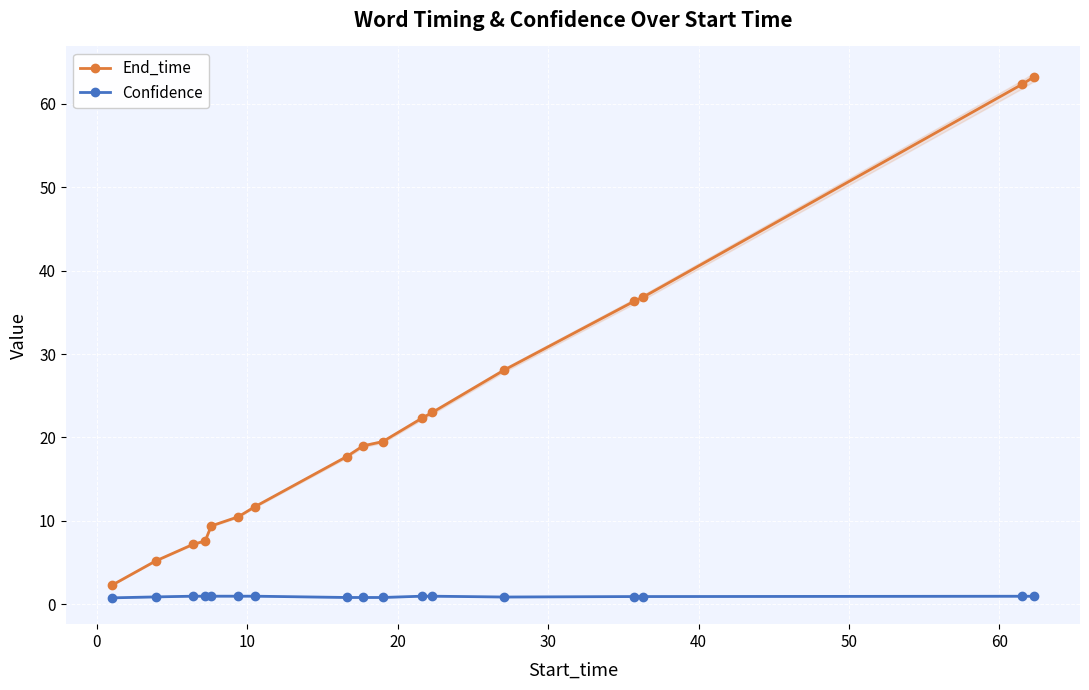

True or false: End_time and Confidence intersect in this chart.

False